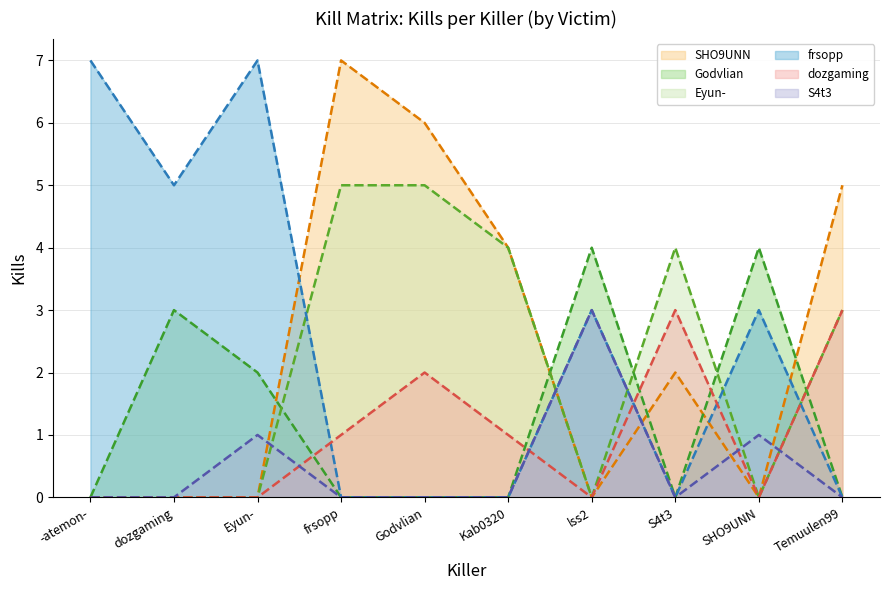

Rank the categories by Eyun- value from highest to lowest.

frsopp, Godvlian, Kab0320, S4t3, Temuulen99, -atemon-, dozgaming, Eyun-, lss2, SHO9UNN